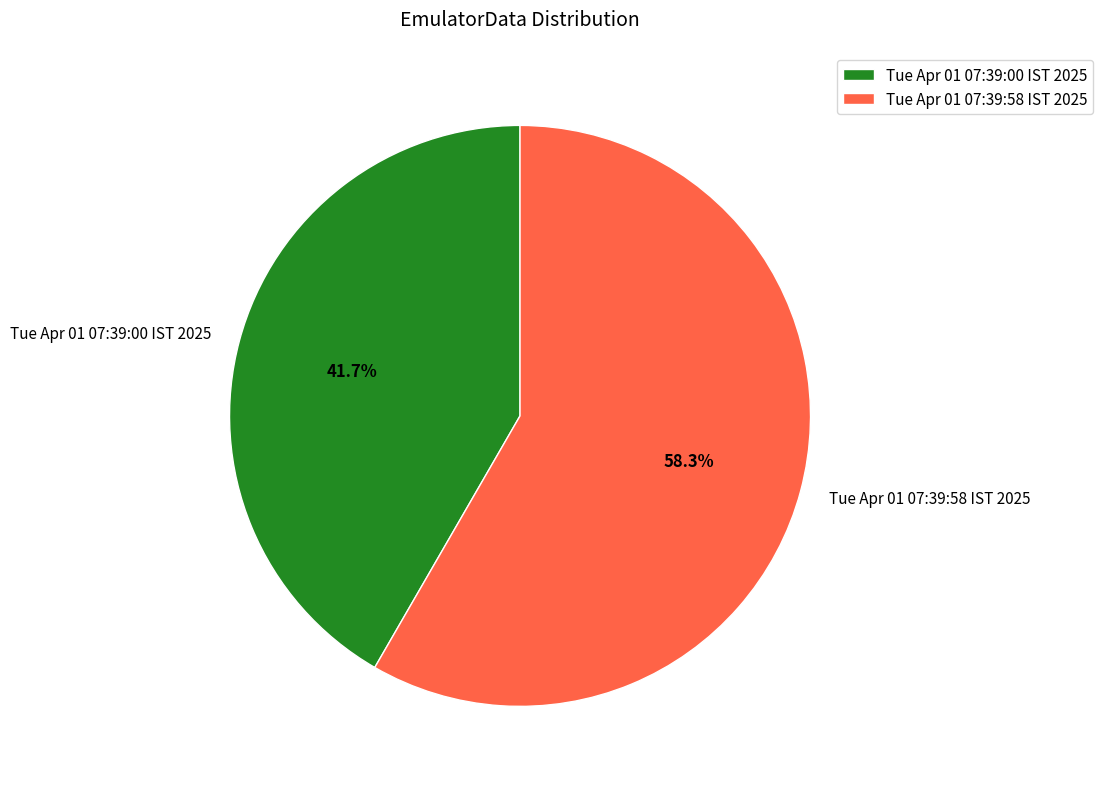

Which slice is the smallest?

Tue Apr 01 07:39:00 IST 2025